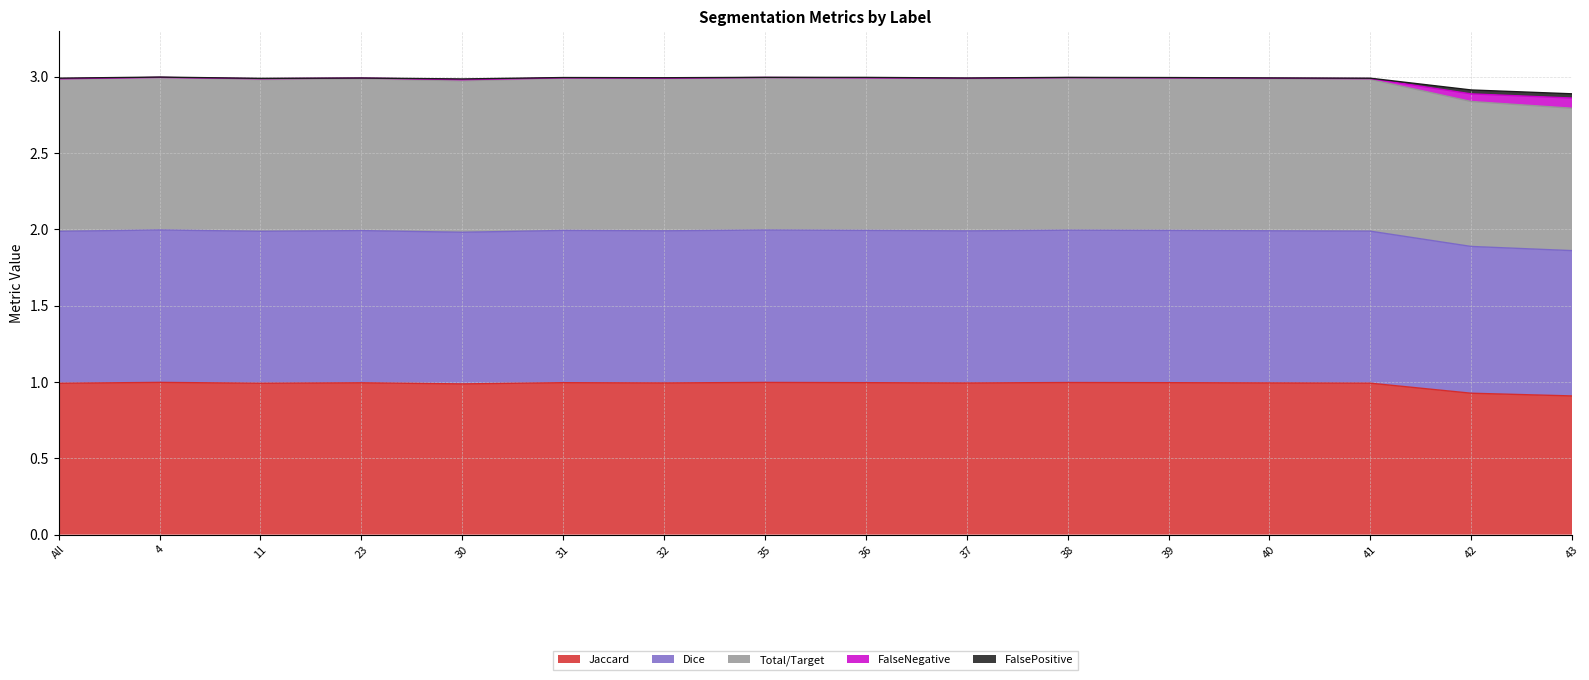

True or false: Dice and FalsePositive cross at least once.

False